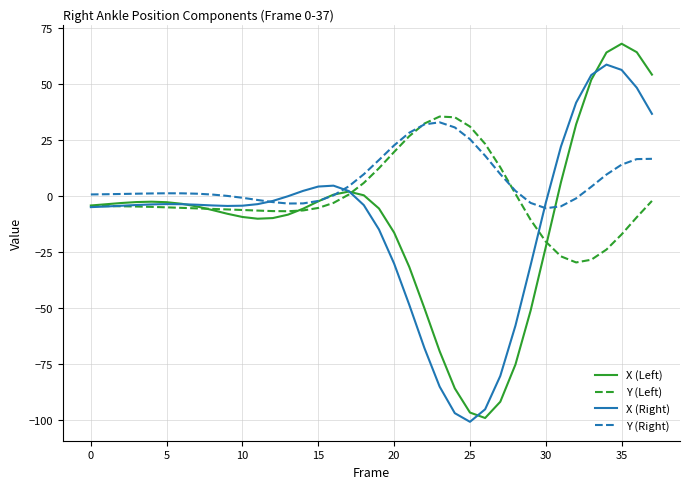

Which series ends up on top after the final intersection of X (Left) and Y (Right)?

X (Left)